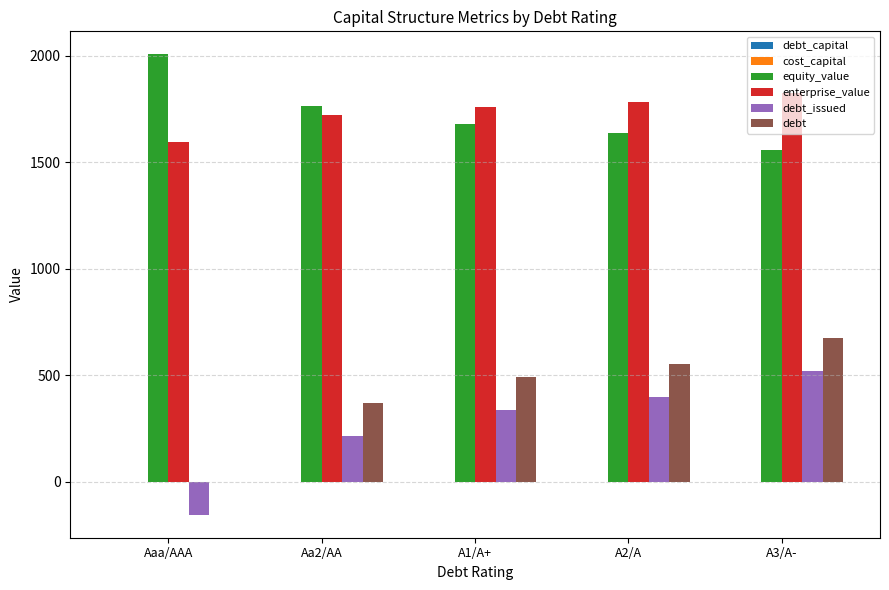

Is it true that debt equals -373.1 at Aaa/AAA?

False